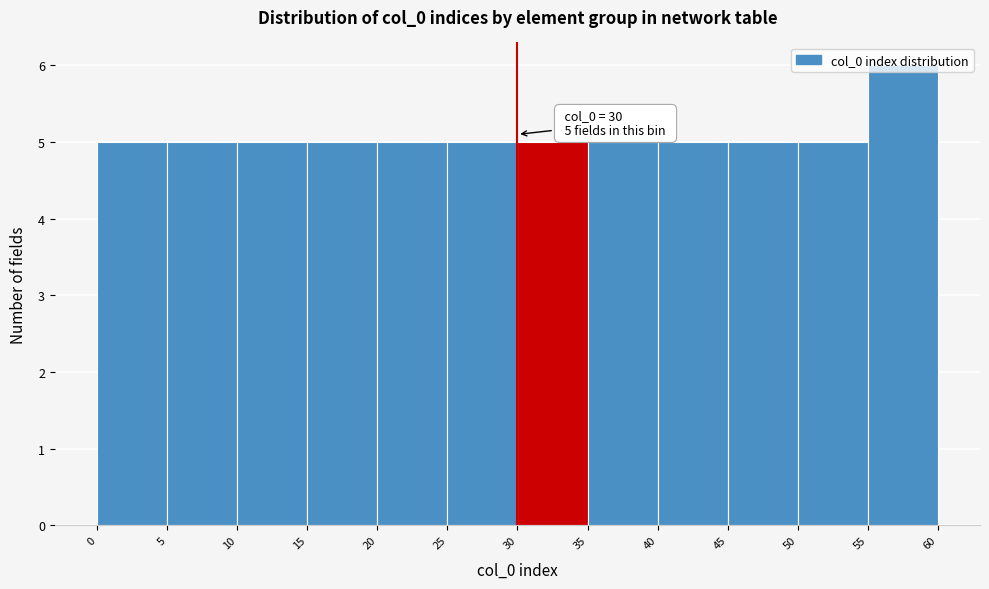

Which range on the x-axis has the tallest bar?

55 to 60